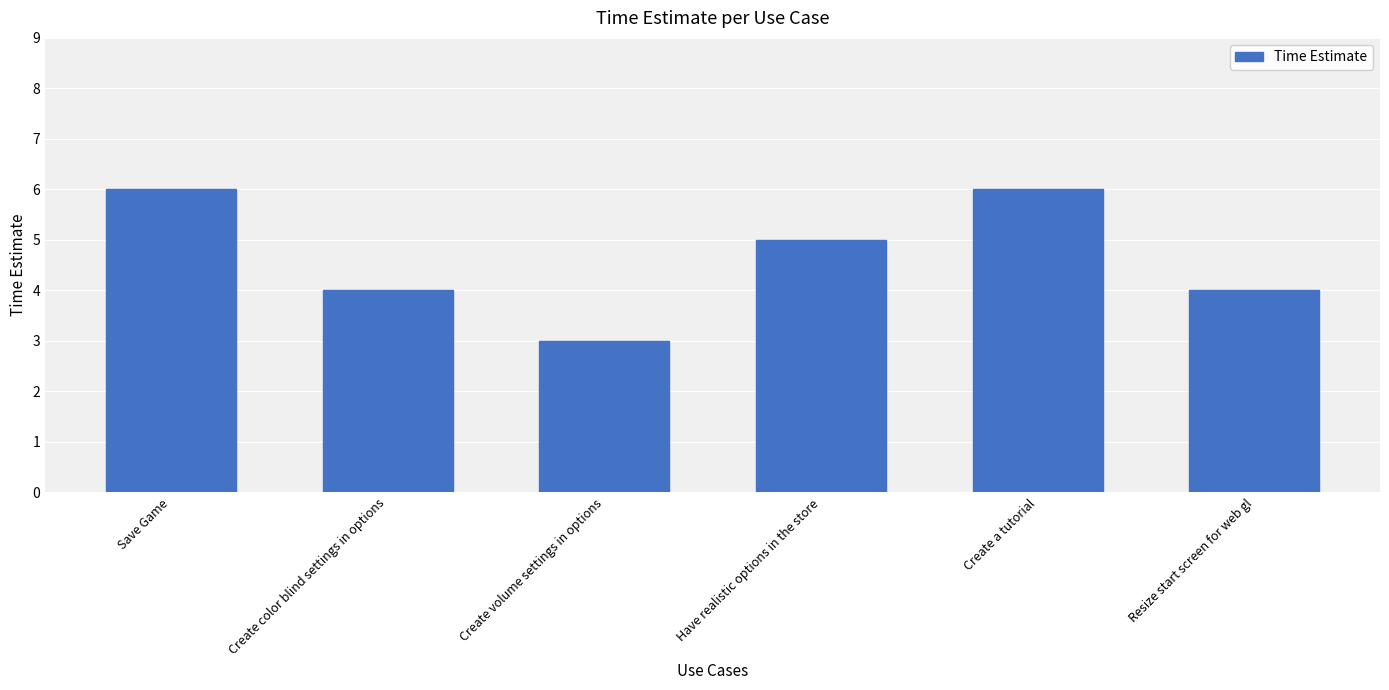

What is the greatest value displayed?

6